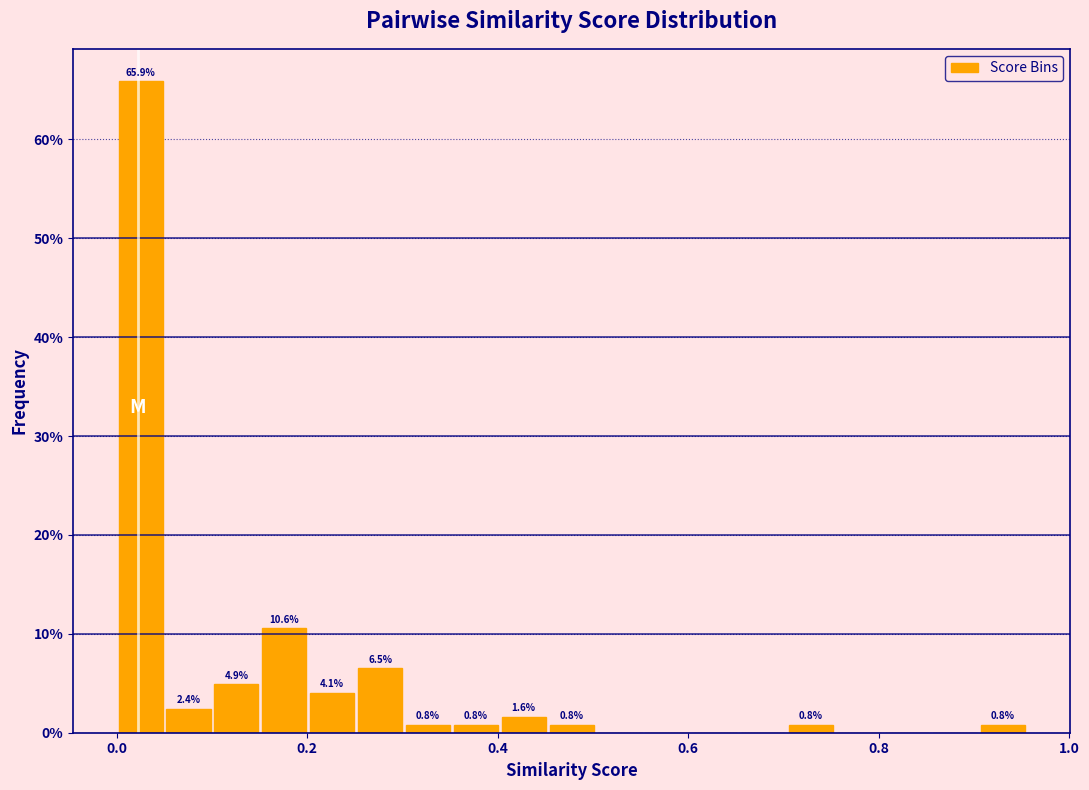

Read against the x-axis, roughly where is the centre of the tallest bar?

0.02